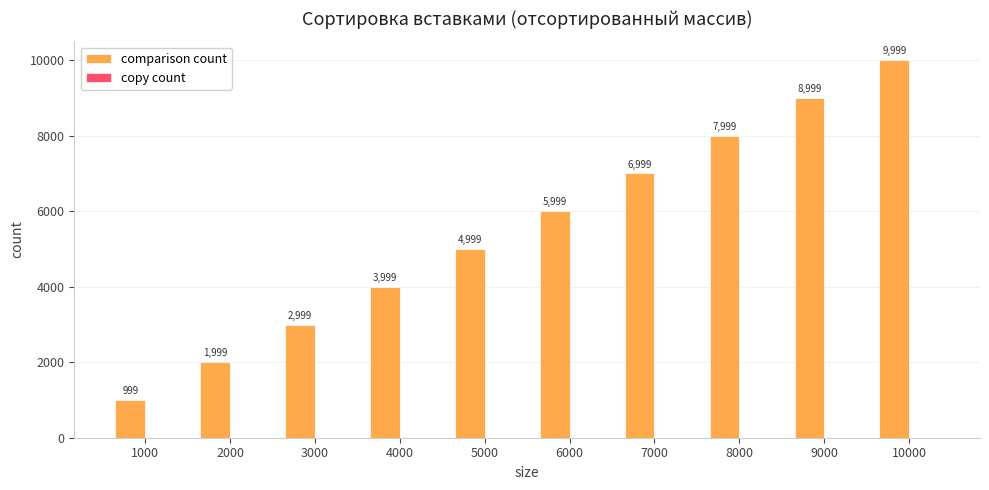

Does the chart contain any negative values?

No